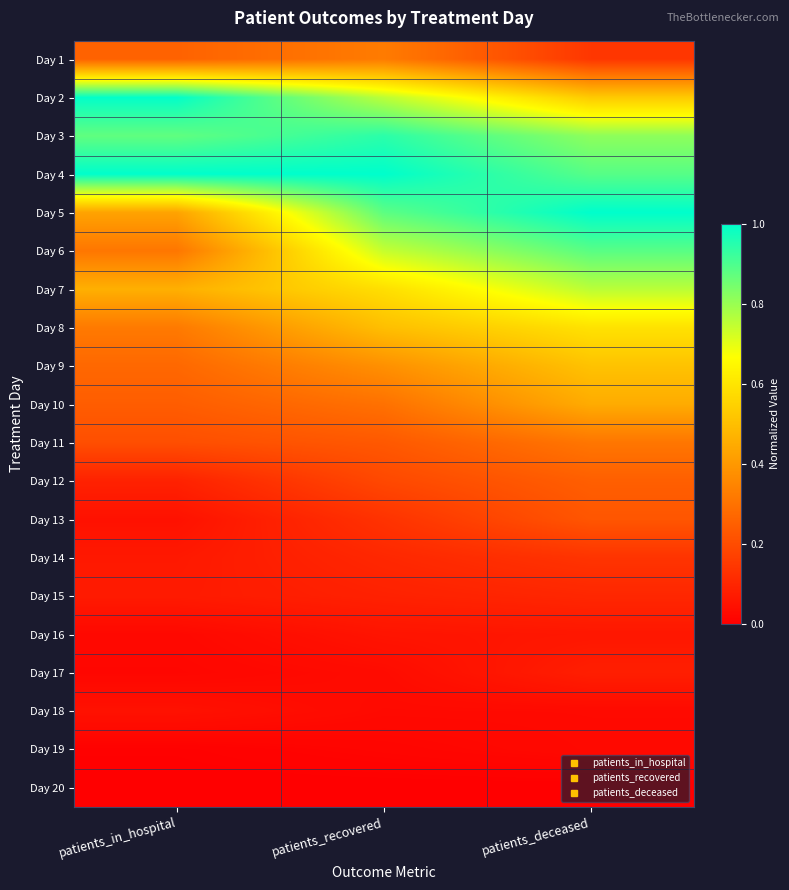

What is the total value across all series at patients_in_hospital?

5.7